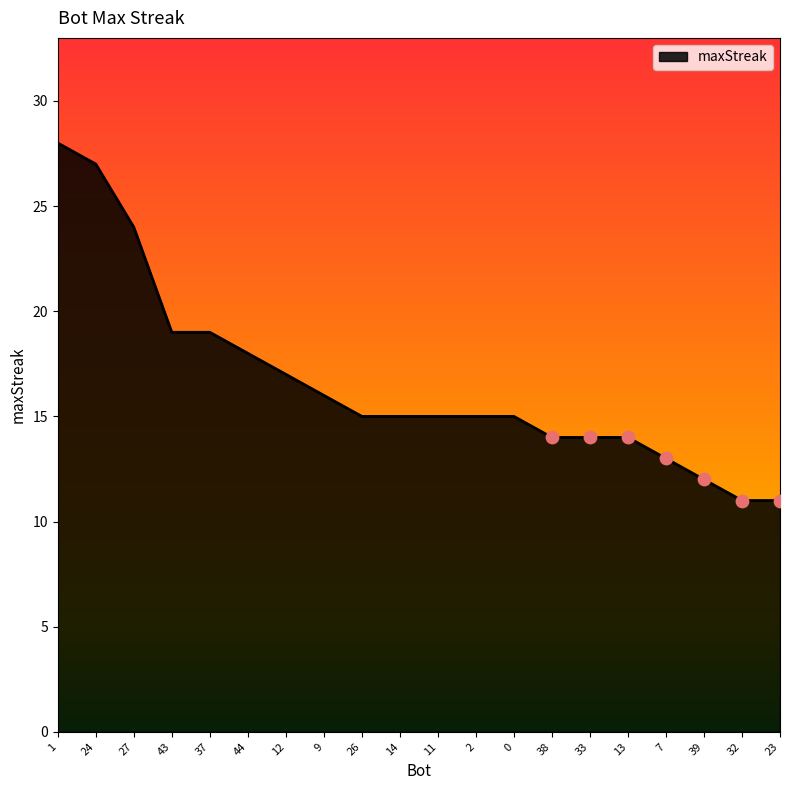

Approximately how many times larger is the value at 7 compared to 39?

1.1